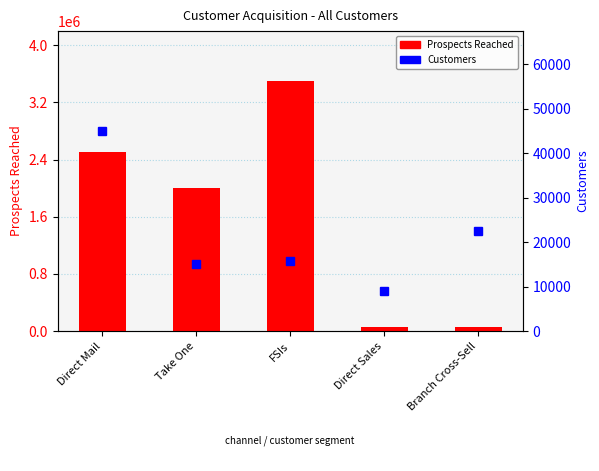

The value of Customers at Take One is 15000. True or false?

True